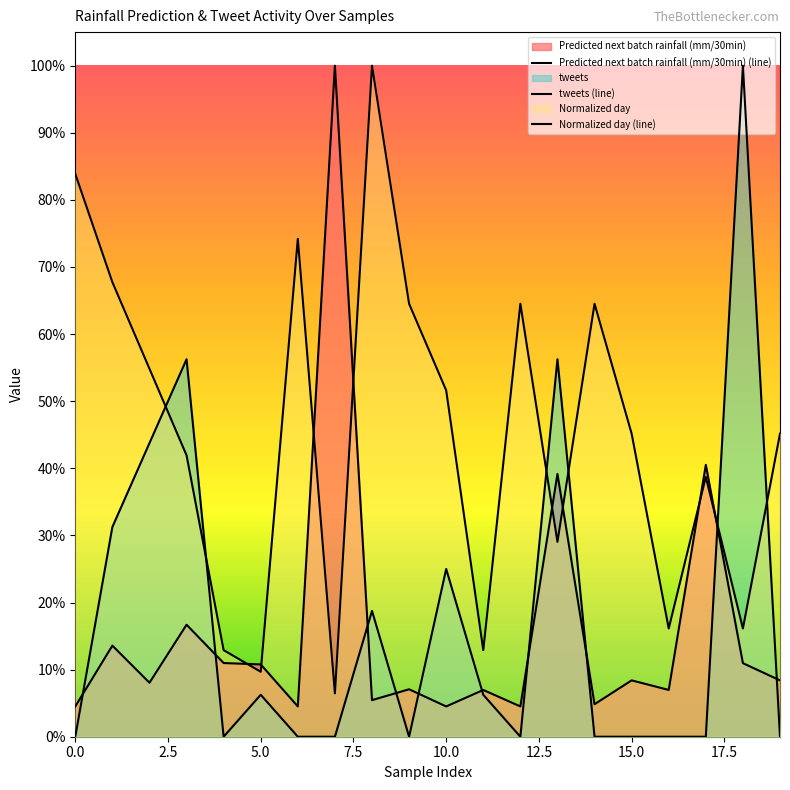

The Normalized day series shows 1.1 at 6. True or false?

False